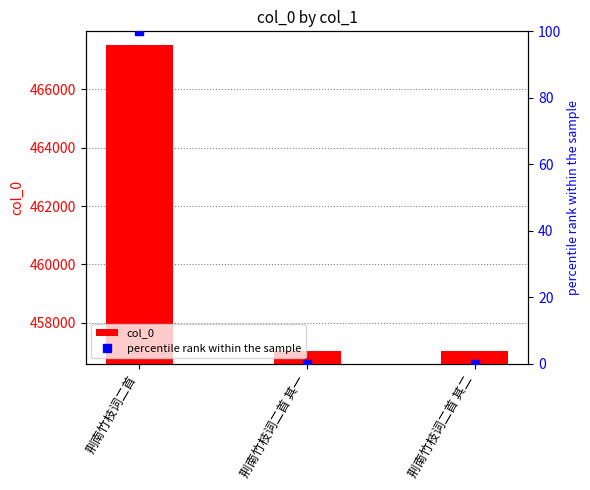

Which series has the largest total across all categories?

col_0